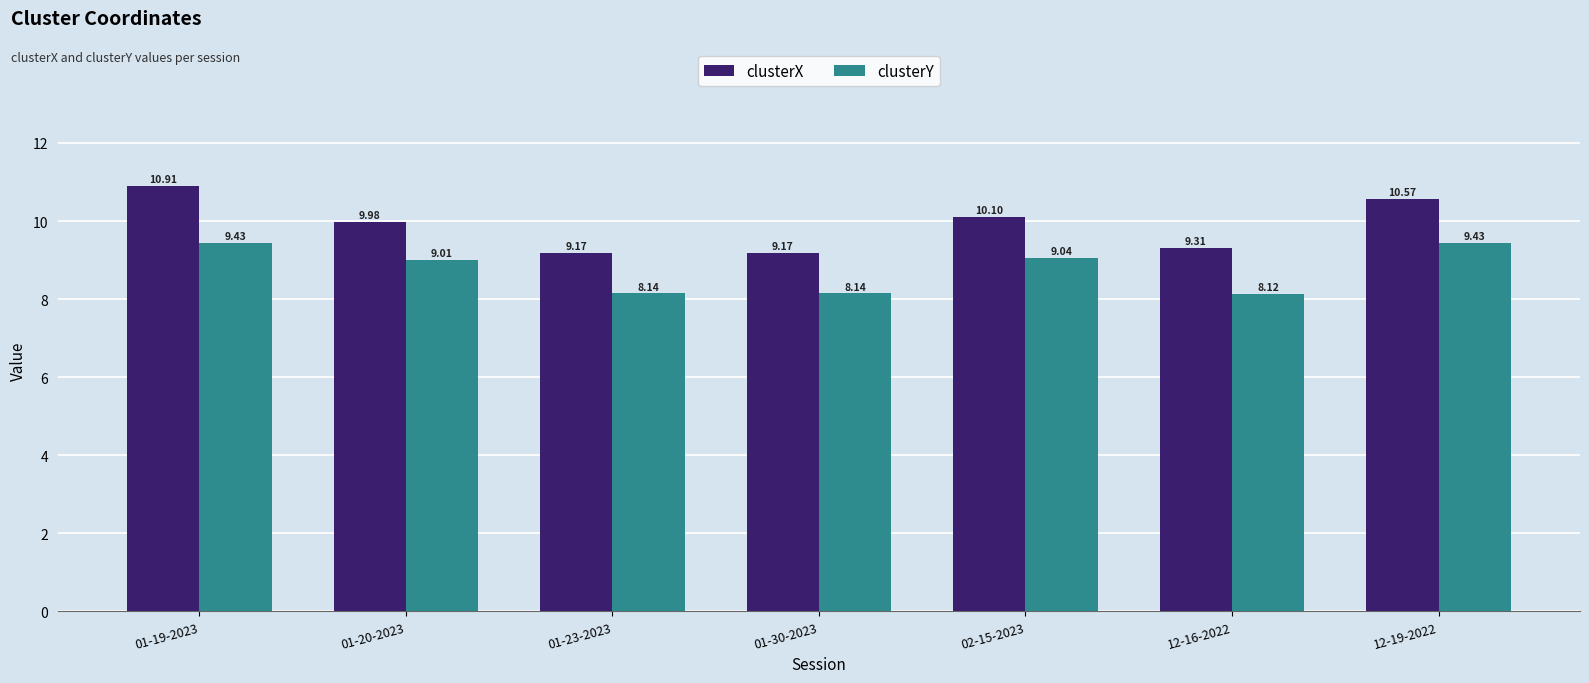

What is the difference between the highest and lowest values at 12-16-2022?

1.2